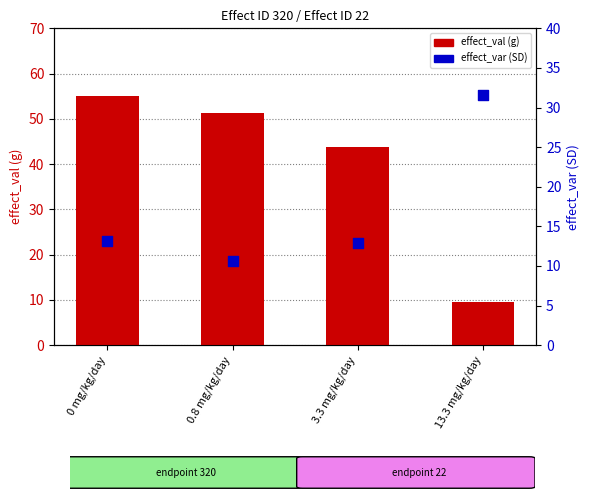

Is the value of effect_val (g) at 3.3 mg/kg/day greater than the value of effect_var (SD) at 0.8 mg/kg/day?

Yes